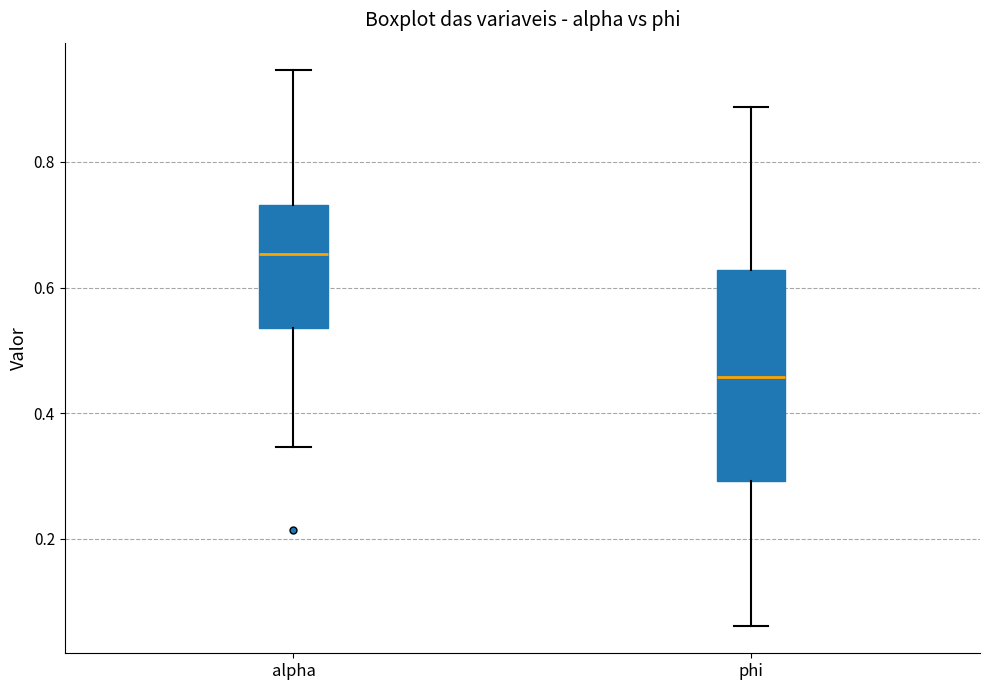

Comparing the boxes themselves (not the whiskers), which one is the tallest?

phi